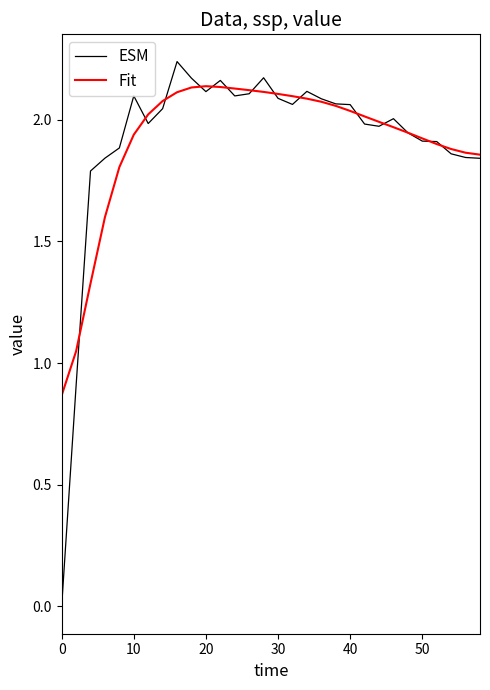

What are all the series names shown in the legend?

ESM, Fit